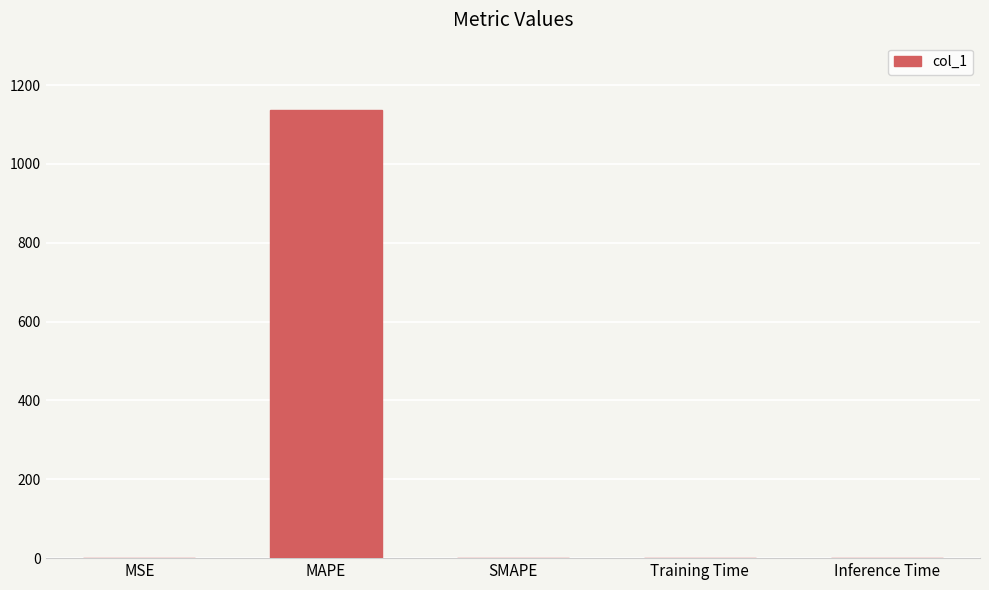

How many categories are shown in the chart?

5